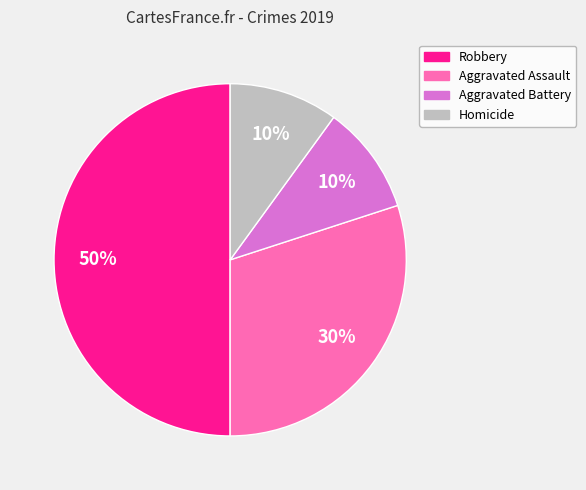

To the nearest percent, what is the difference between the largest and smallest slice percentages?

40%